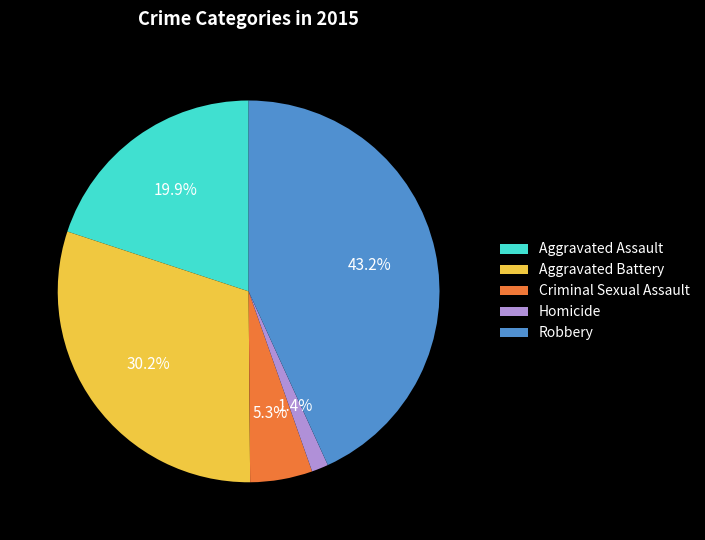

Does Criminal Sexual Assault represent more than half of the total?

No